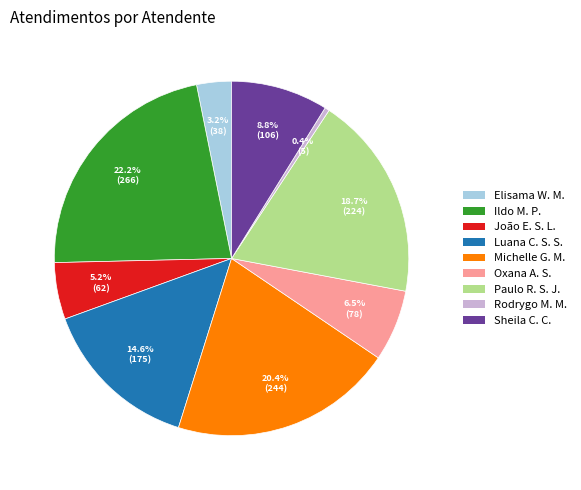

To the nearest percent, what is the average slice percentage?

11%